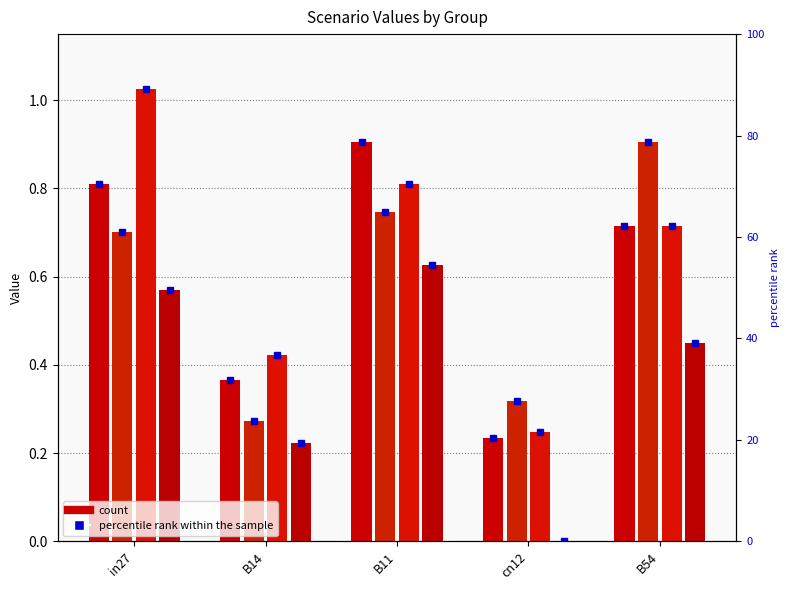

What is the total value across all series at cn12?

0.8